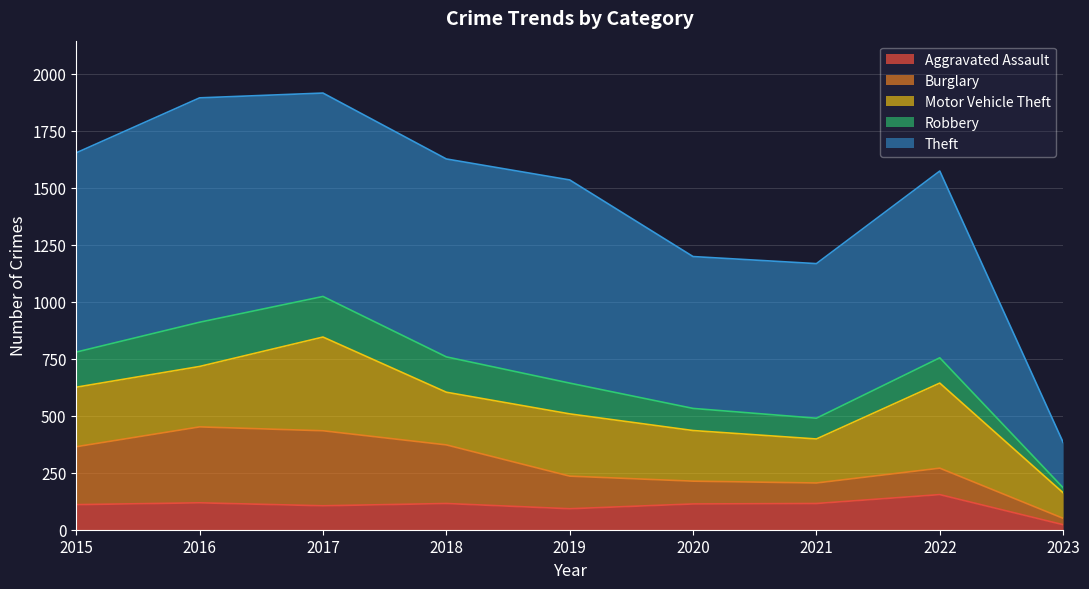

What is the value of the Burglary point at the 3rd from the left?

329